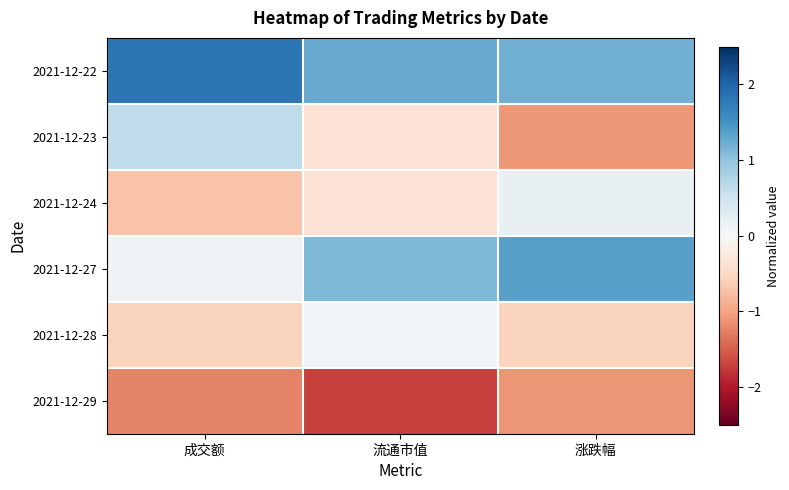

At how many categories does at least one series exceed 1?

3